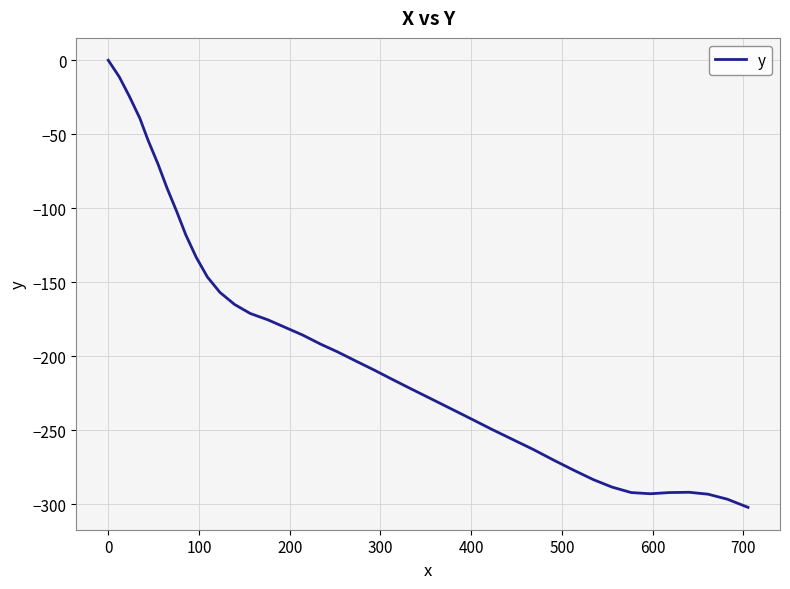

What is the minimum value shown in the chart?

-302.1